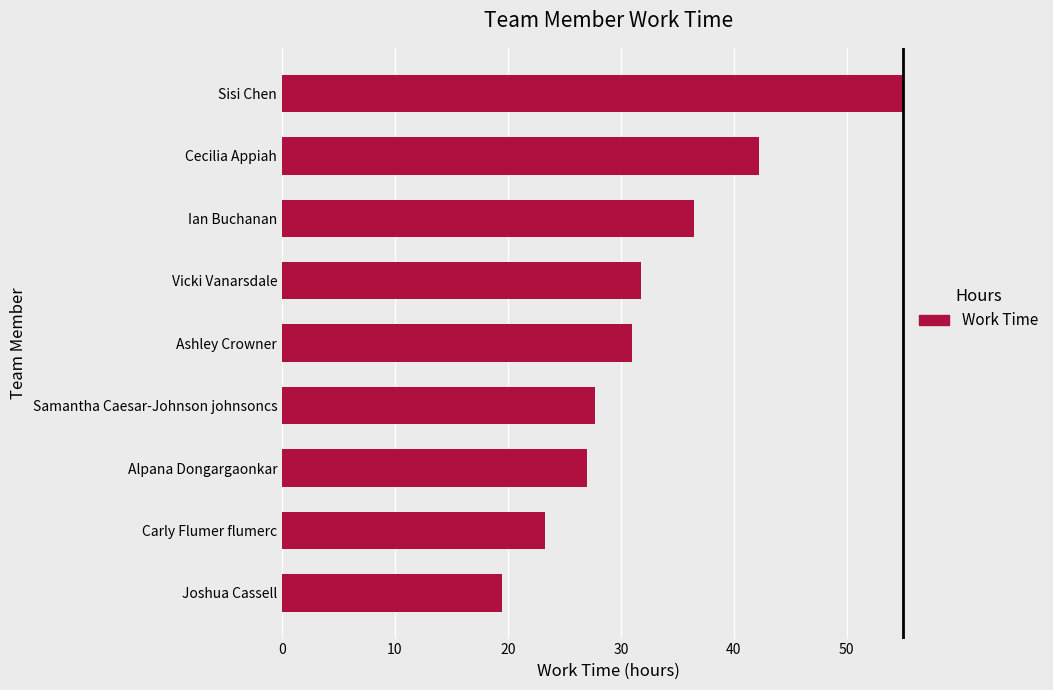

Read the value at Joshua Cassell.

19.5